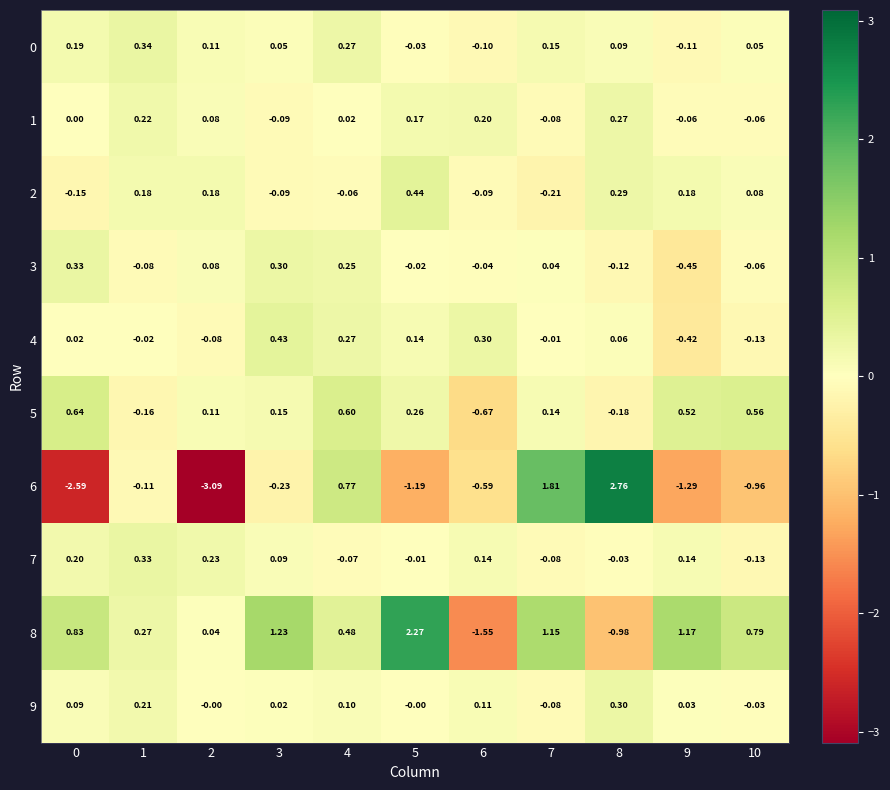

How many negative values does the 4 series have?

5